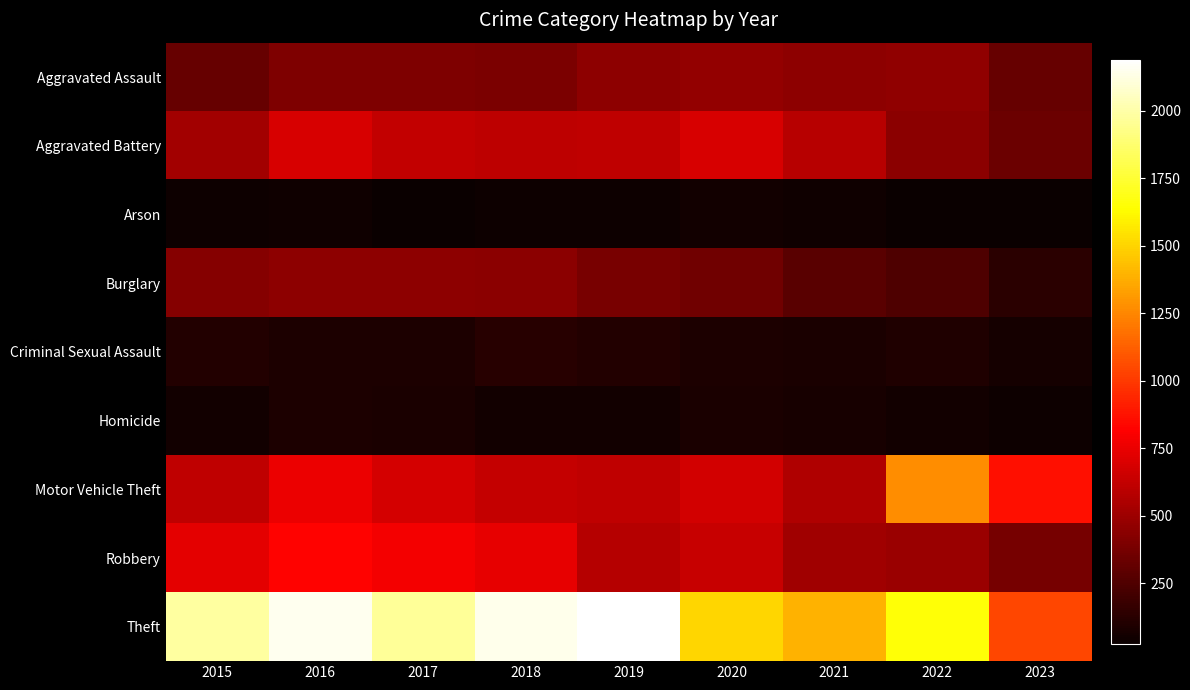

Which label corresponds to the smallest value in the chart?

2017